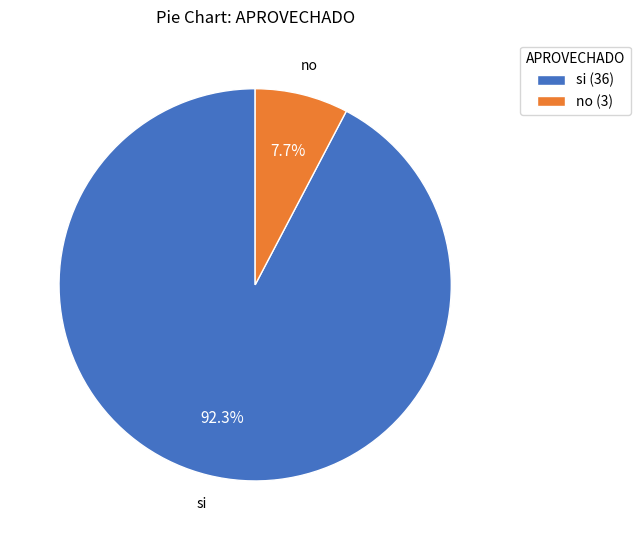

The no slice represents 1% of the pie. True or false?

False